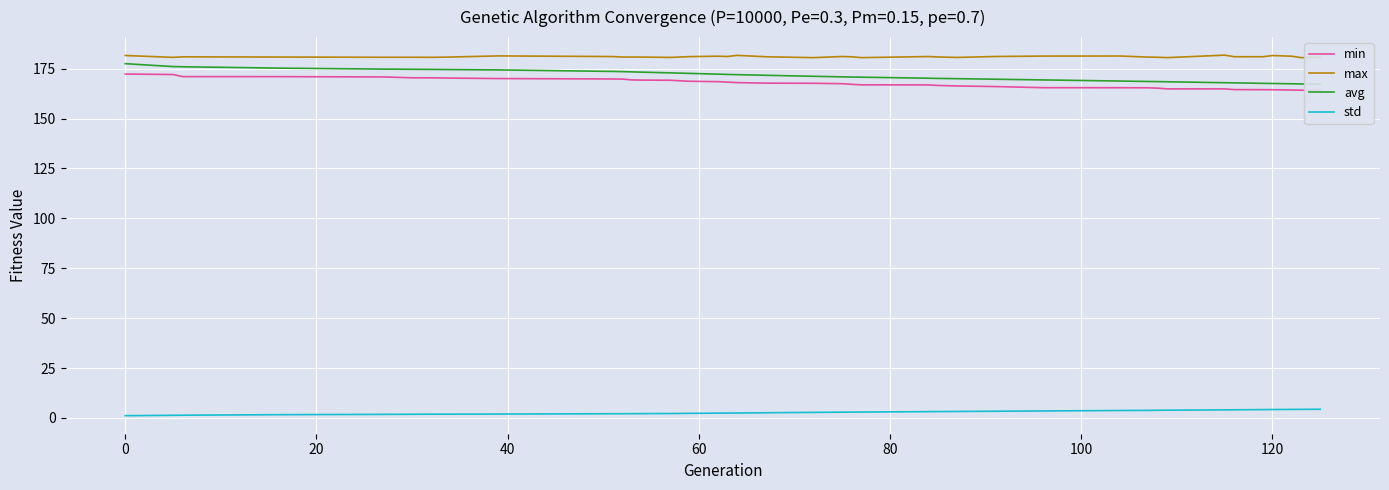

Reading right to left, what are all the values shown in this chart?

min: 164.2	164.2	164.3	164.5	164.5	164.5	164.9	164.9	165.2	165.4	165.5	165.5	166.1	166.4	166.6	166.9	166.9	167.2	167.5	167.7	167.8	168.0	168.3	168.5	168.7	169.2	169.3	169.4	169.8	169.9	170.1	170.3	170.4	170.4	170.9	171.0	171.0	172.1	172.3
max: 180.8	180.5	181.3	181.6	181.0	181.0	181.8	180.5	180.7	180.8	181.3	181.3	181.1	180.6	180.9	181.1	180.5	181.0	181.1	180.5	181.0	181.7	181.1	181.3	181.0	180.6	180.8	180.8	180.8	181.1	181.4	180.8	180.7	180.7	180.7	180.8	180.9	180.7	181.6
avg: 167.2	167.4	167.4	167.6	167.7	167.9	168.0	168.4	168.5	168.6	168.8	169.4	169.7	170.0	170.1	170.2	170.7	170.8	170.9	171.2	171.7	172.0	172.1	172.3	172.6	172.9	173.3	173.4	173.5	173.6	174.4	174.6	174.6	174.7	174.8	175.3	176.0	176.1	177.5
std: 4.4	4.3	4.3	4.2	4.2	4.1	4.1	3.9	3.9	3.8	3.7	3.5	3.4	3.3	3.2	3.2	3.0	2.9	2.9	2.8	2.6	2.5	2.5	2.4	2.3	2.2	2.2	2.2	2.1	2.1	2.0	1.9	1.9	1.9	1.8	1.7	1.4	1.3	1.1